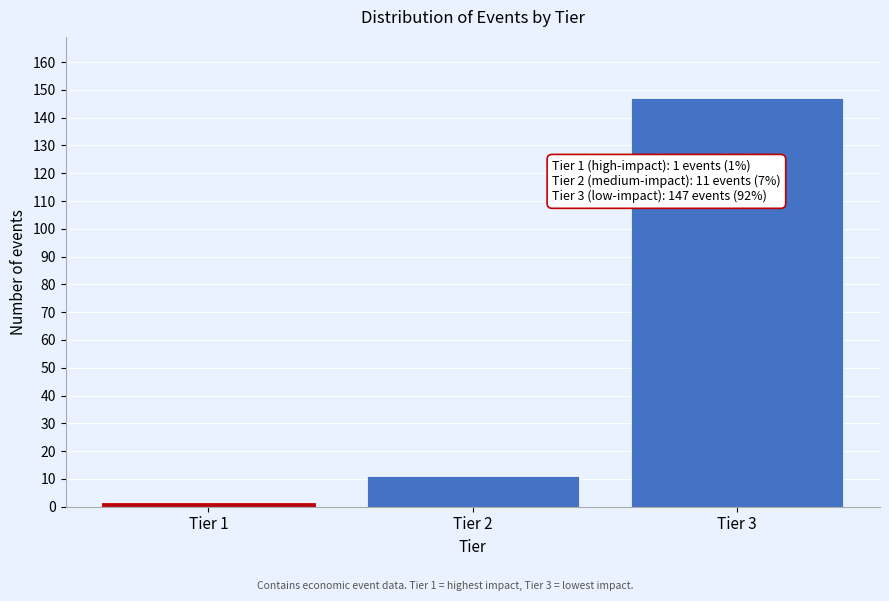

Reading left to right, what are all the values shown in this chart?

Tier 1=1	Tier 2=11	Tier 3=147